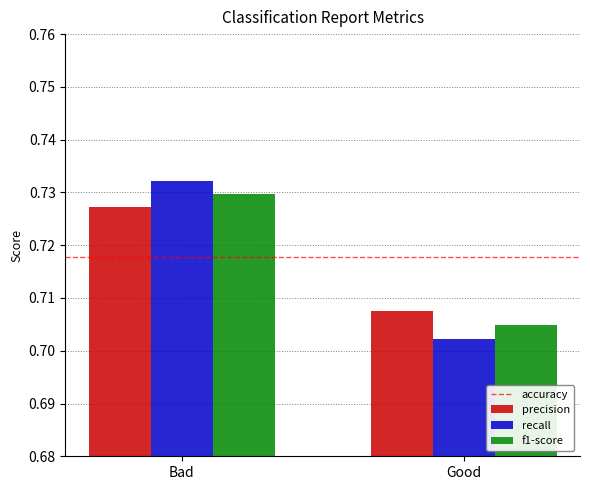

What position from the left is Good?

2